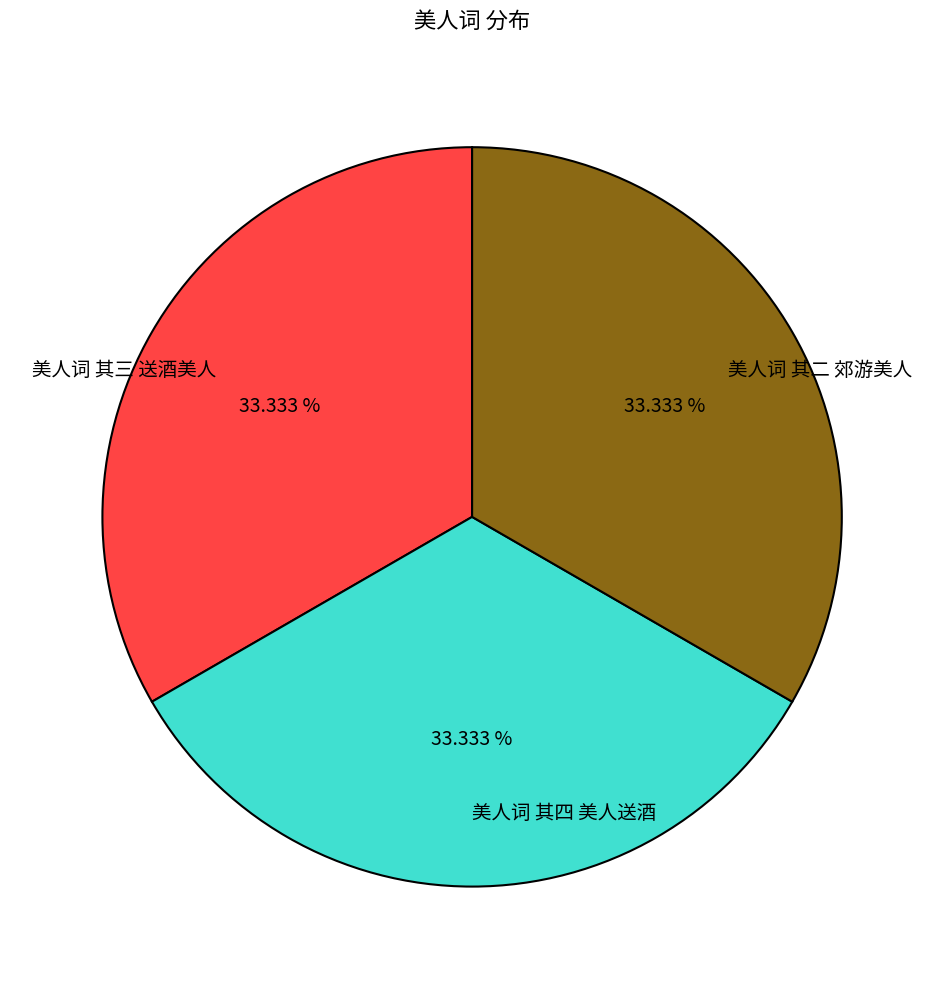

Combined, do 美人词 其二 郊游美人 and 美人词 其三 送酒美人 account for over 50%?

Yes